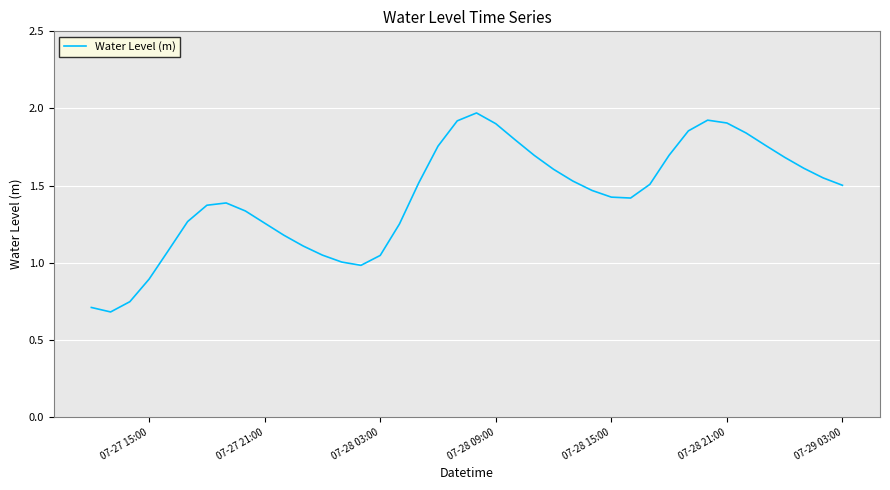

What is the smallest value displayed?

0.7